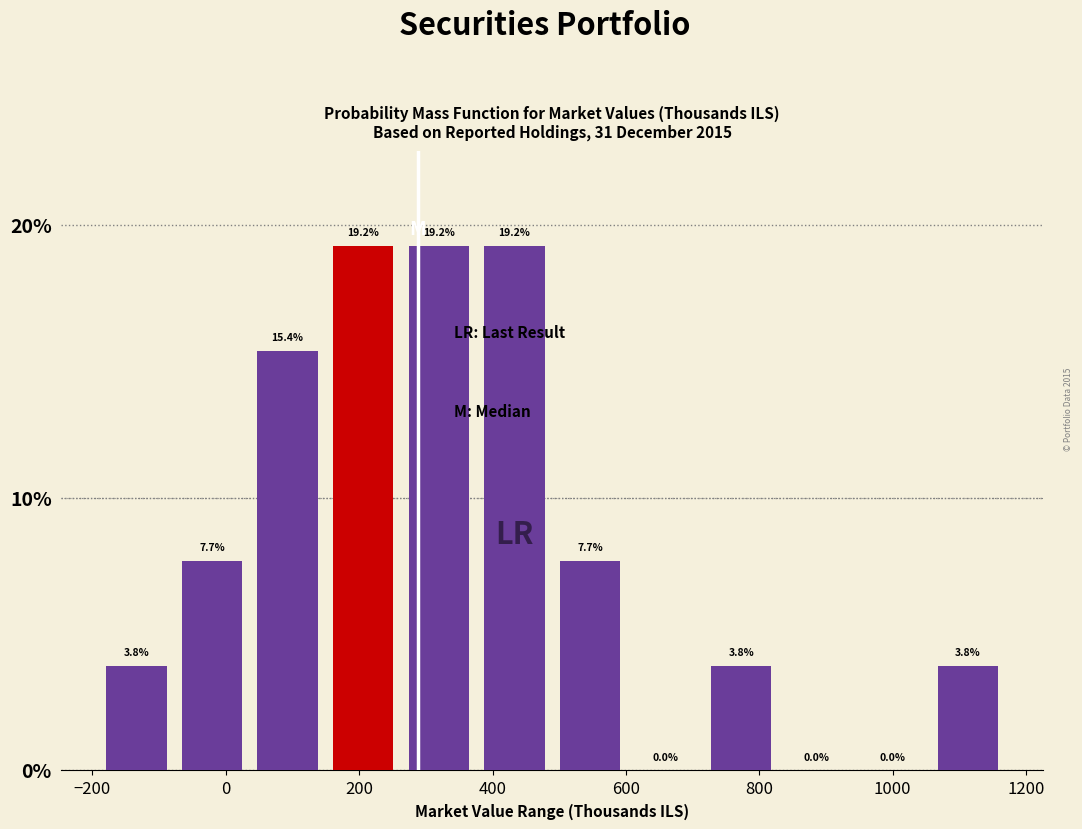

Reading left to right, list every bar in this chart as the range it spans on the x-axis followed by its height. The bar edges are not printed on the chart, so give them approximately, as read against the axis.

-200 to -80: 3.8
-80 to 40: 7.7
40 to 140: 15.4
140 to 260: 19.2
260 to 380: 19.2
380 to 480: 19.2
480 to 600: 7.7
600 to 720: 0.0
720 to 820: 3.8
820 to 940: 0.0
940 to 1060: 0.0
1060 to 1160: 3.8